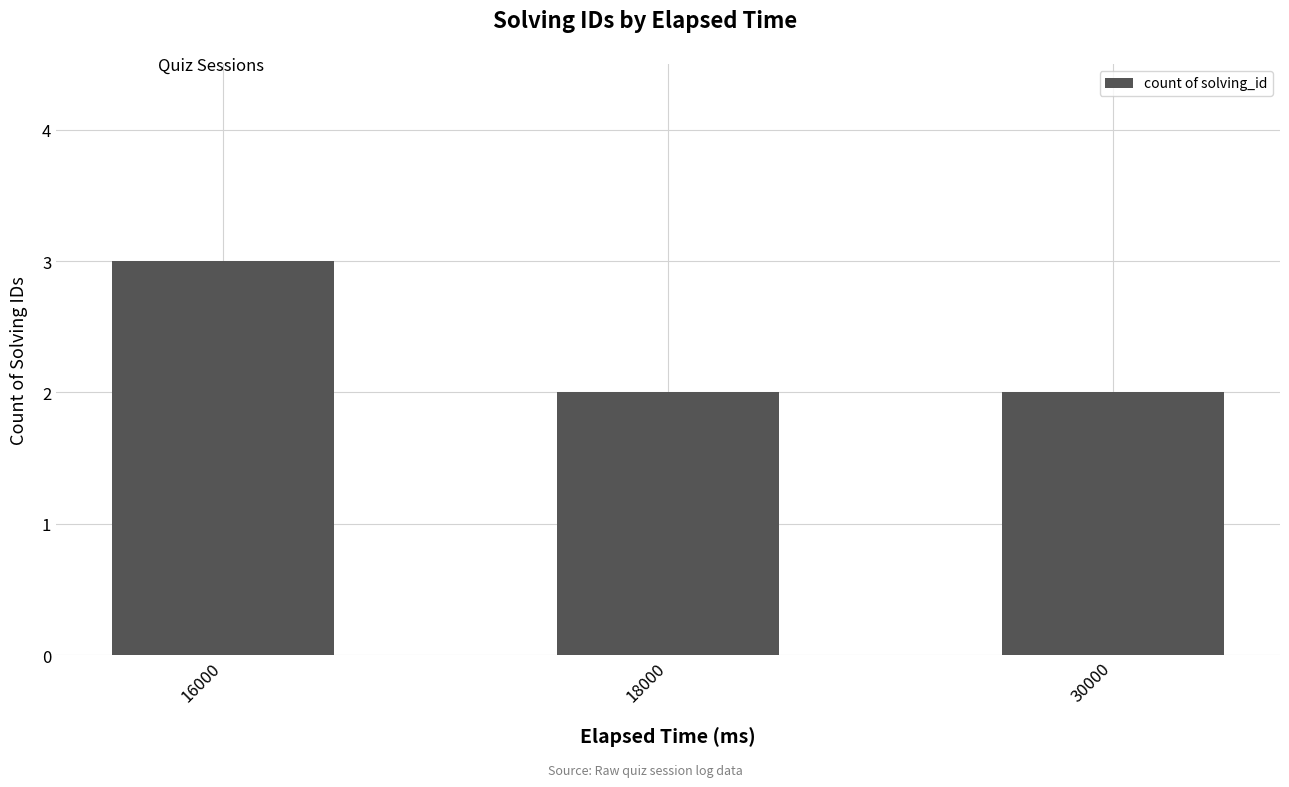

What is the sum of the values at 30000 and 16000?

5